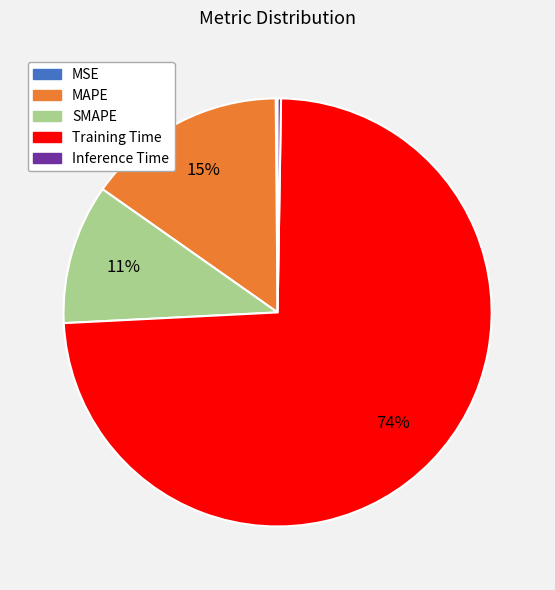

The Training Time slice represents 79% of the pie. True or false?

False